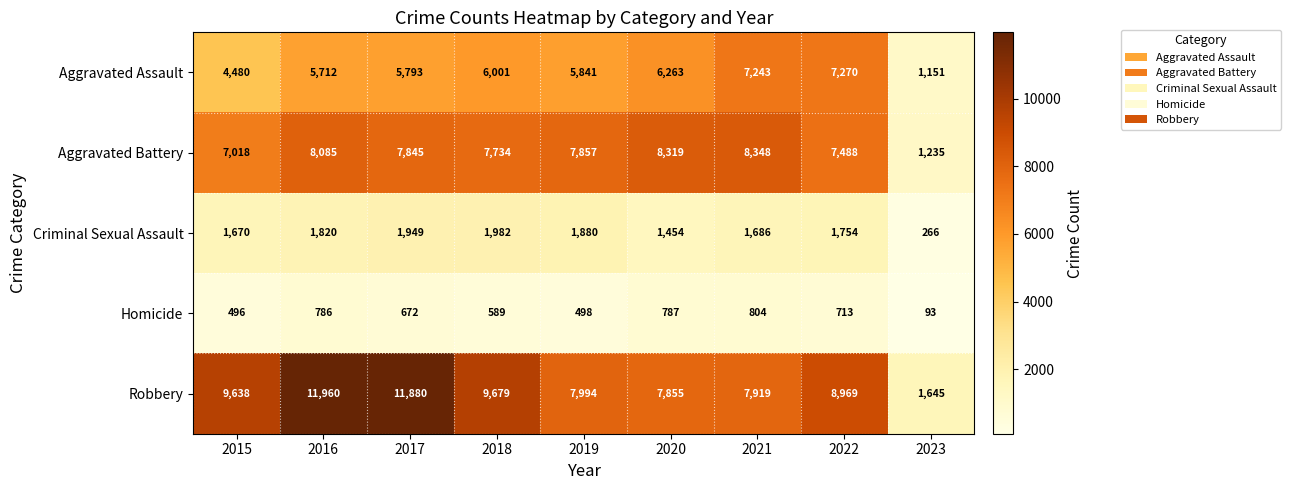

True or false: Aggravated Battery has a value of 10840 at 2019.

False